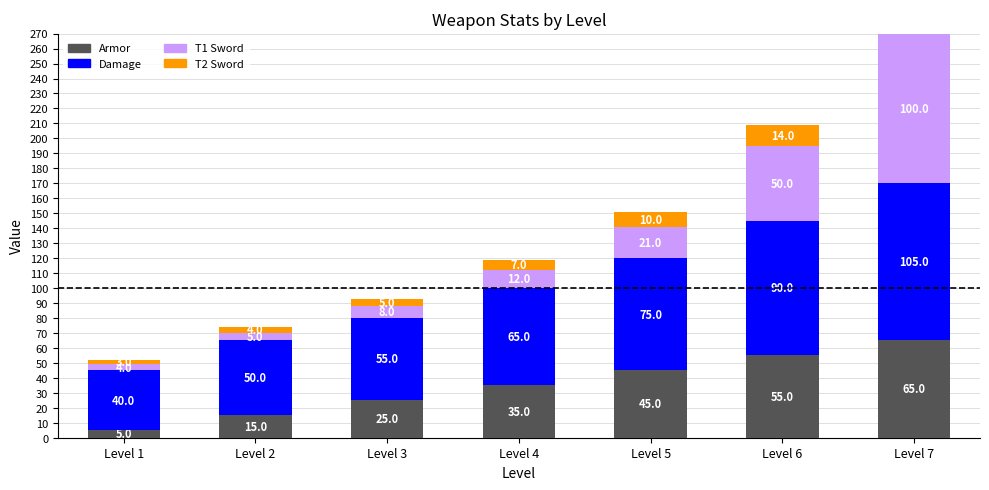

Between Level 2 and Level 3, which series saw the biggest shift?

Armor